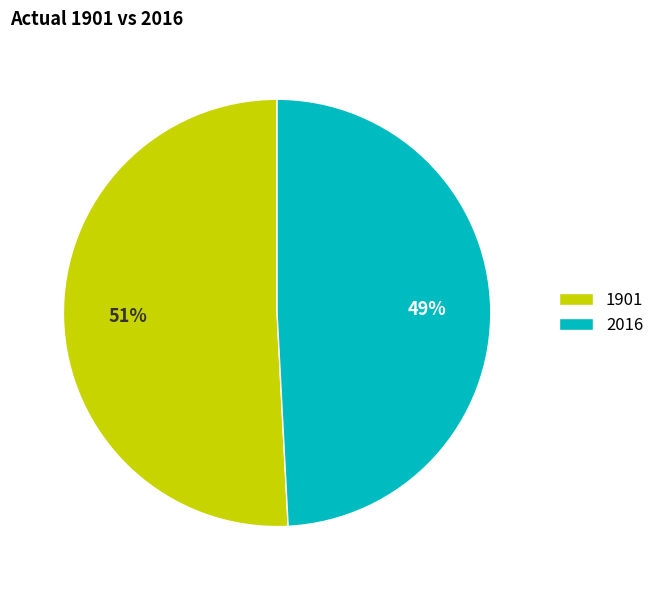

To the nearest percent, what is the combined percentage of 1901 and 2016?

100%